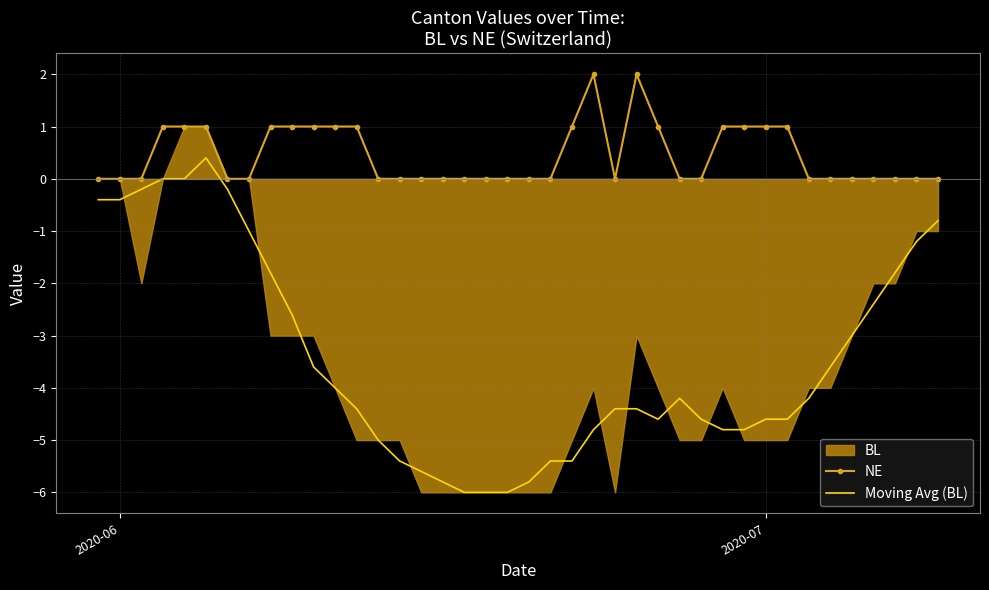

How many data points in NE are above 0?

16